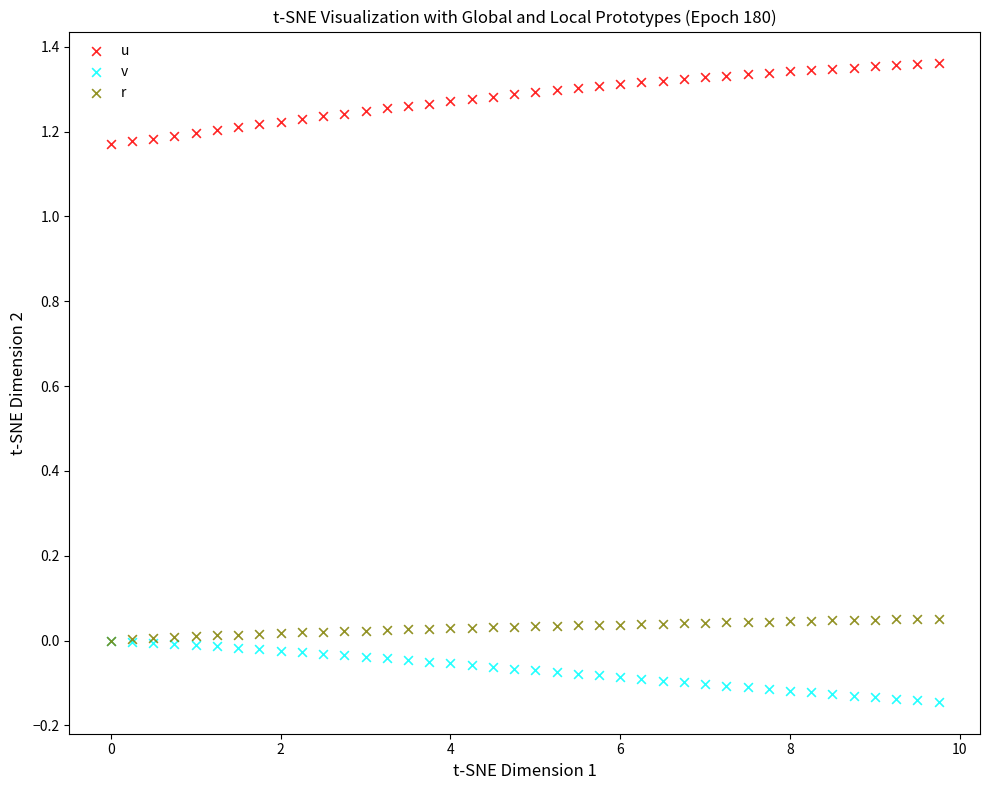

Which series has the widest spread of Y values?

u